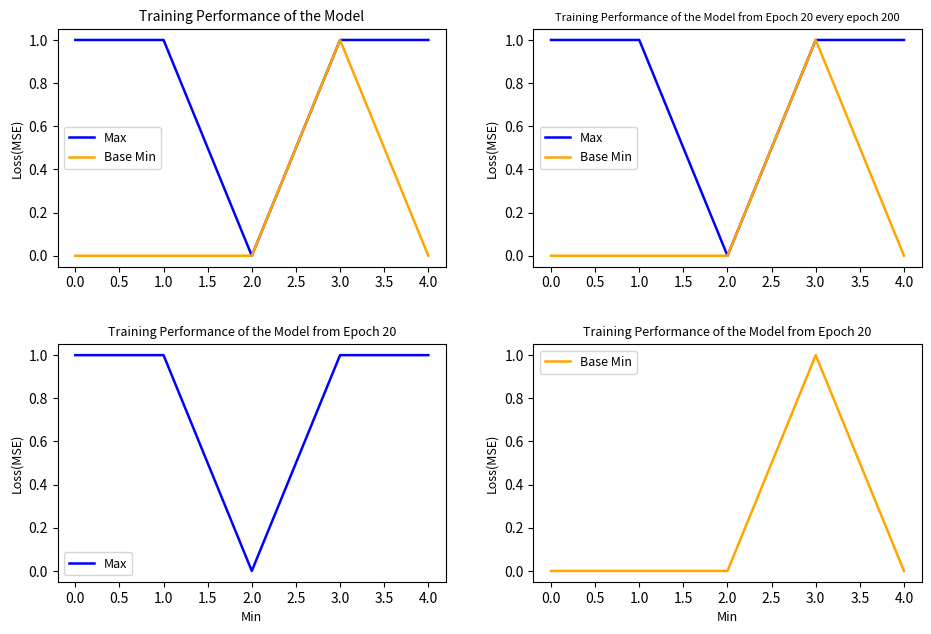

Rank the series by their maximum value, from lowest to highest.

Max, Base Min